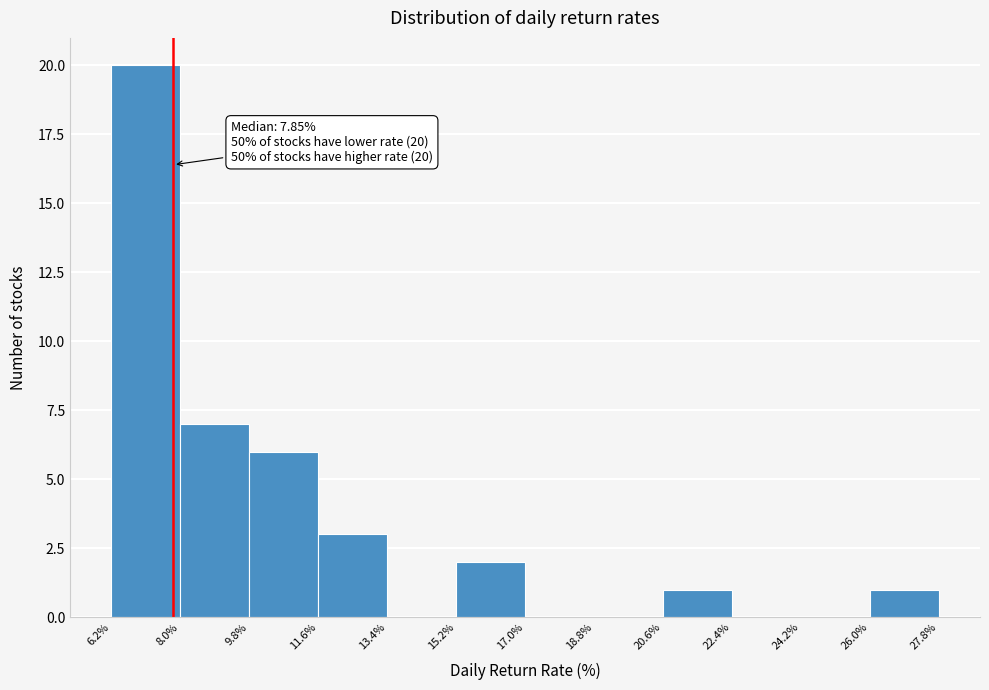

Which range on the x-axis has the tallest bar?

6.2% to 8.0%